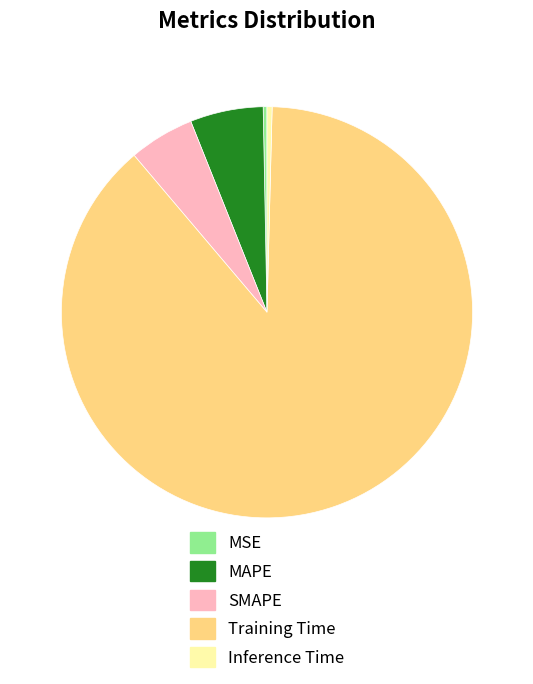

Is there any slice that represents more than half of the pie?

Yes